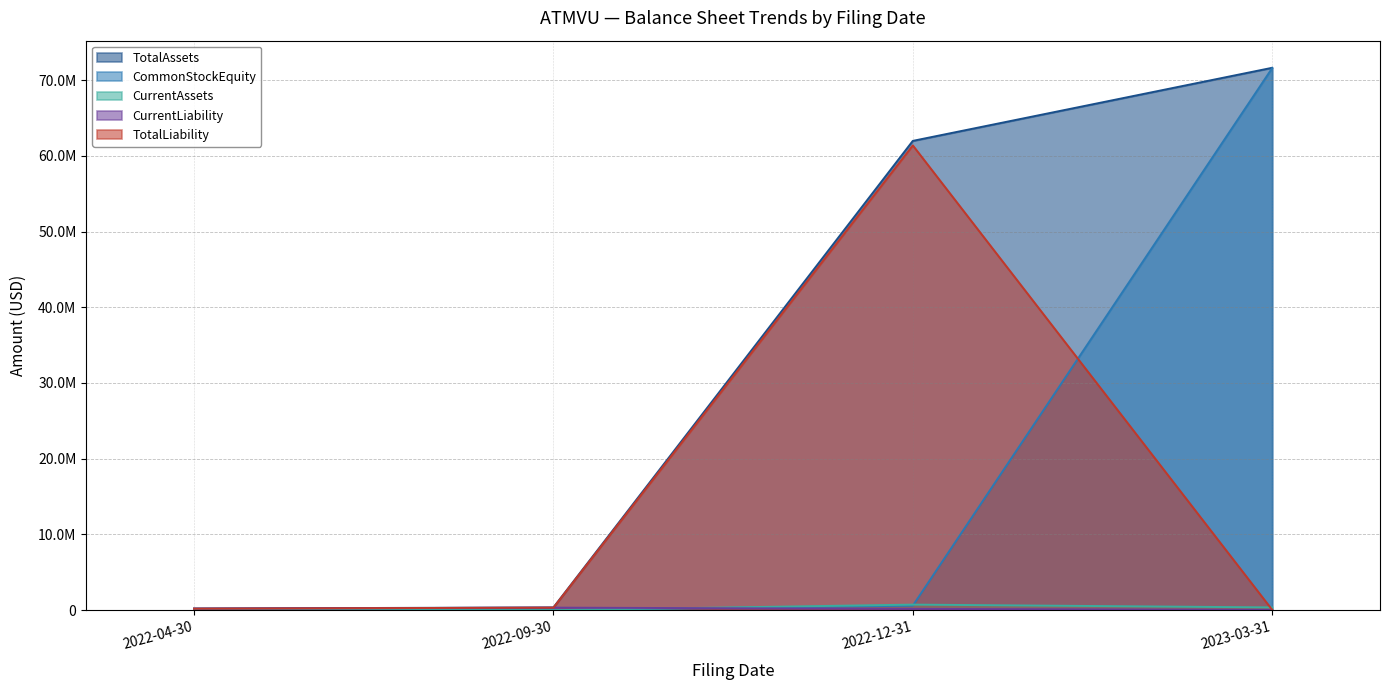

After their last crossing, which series has the higher values: CurrentAssets or CommonStockEquity?

CommonStockEquity